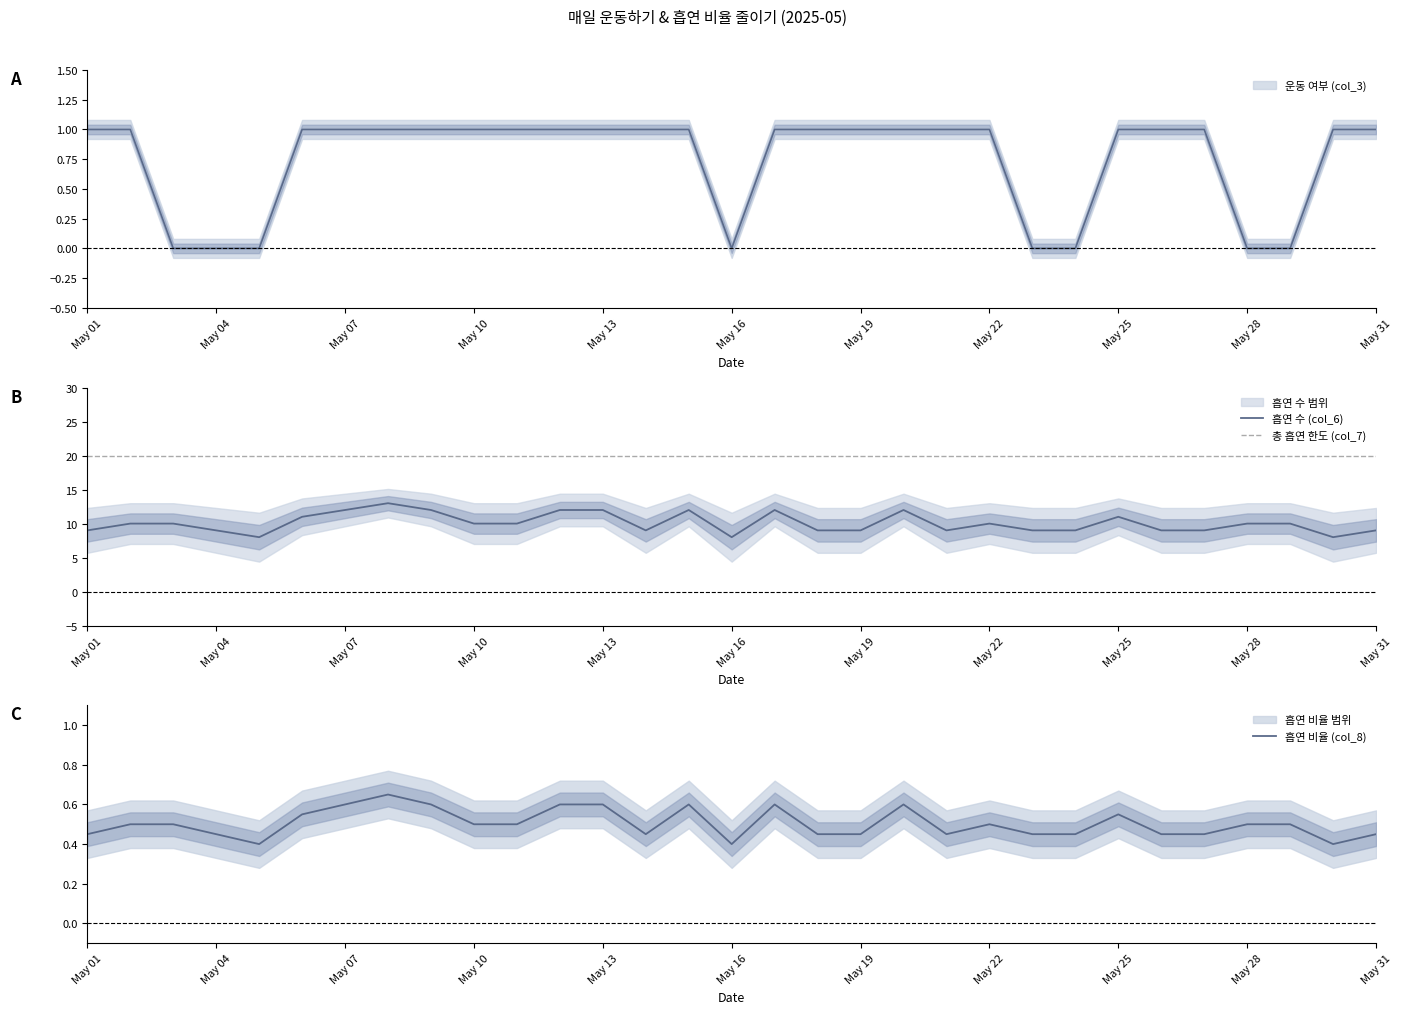

True or false: 총 흡연 한도 (col_7) and 흡연 비율 (col_8) intersect in this chart.

False